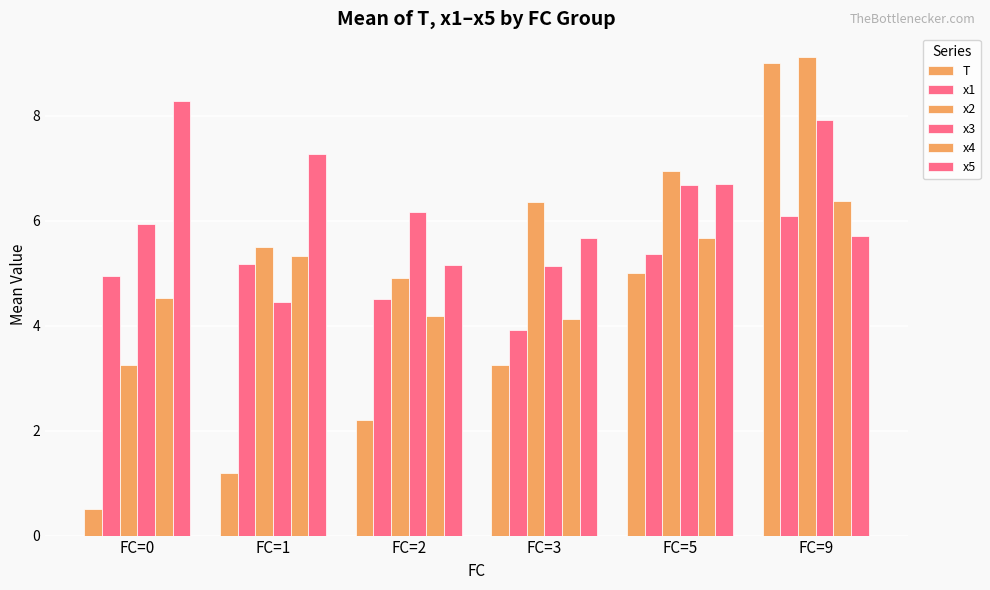

How many bars are there in each group?

6